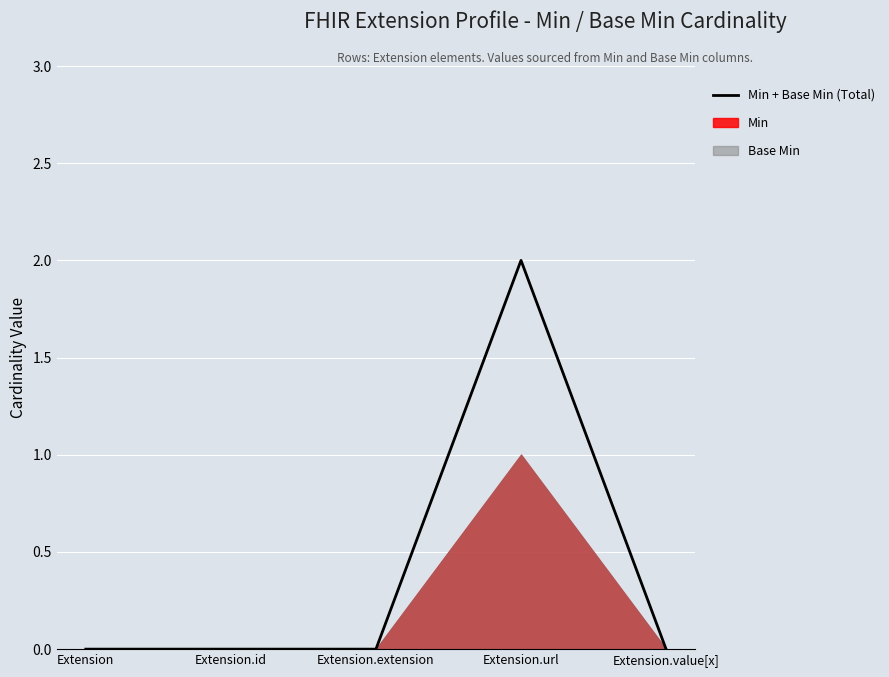

List the labels in order of value, largest first.

Extension.url, Extension, Extension.id, Extension.extension, Extension.value[x]